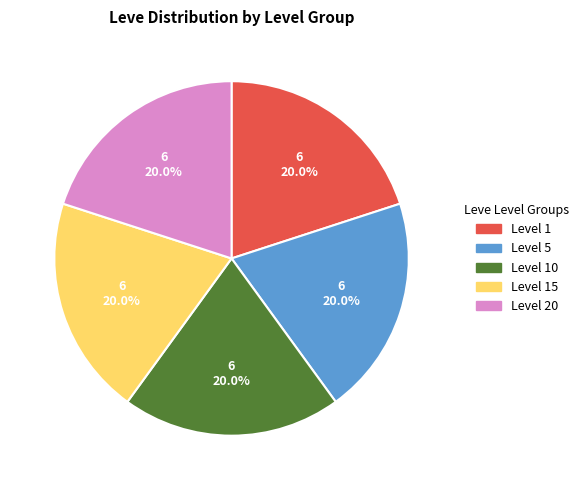

How many slices are in this pie chart?

5